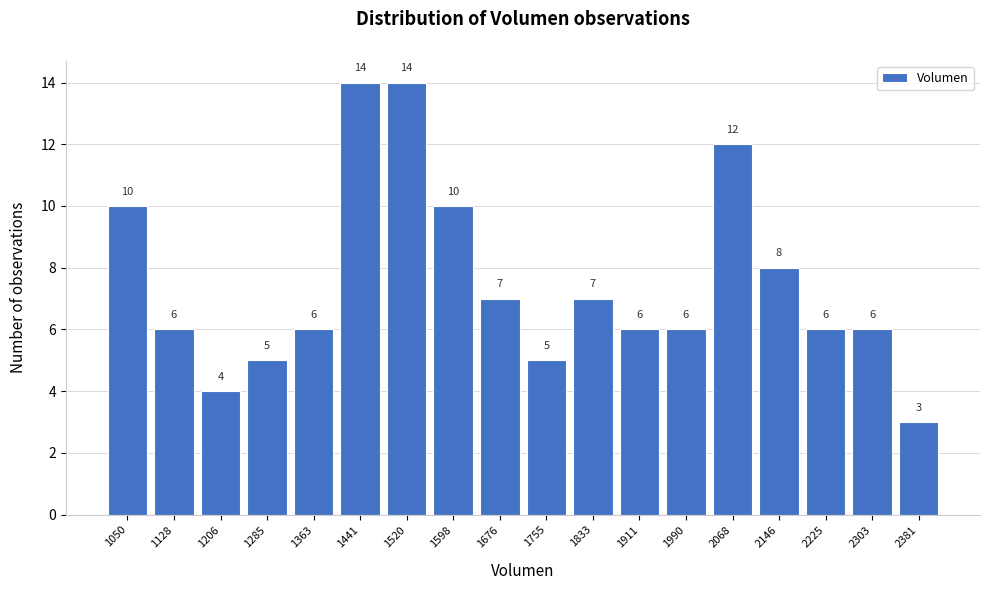

Reading left to right, what are all the values shown in this chart?

10	6	4	5	6	14	14	10	7	5	7	6	6	12	8	6	6	3